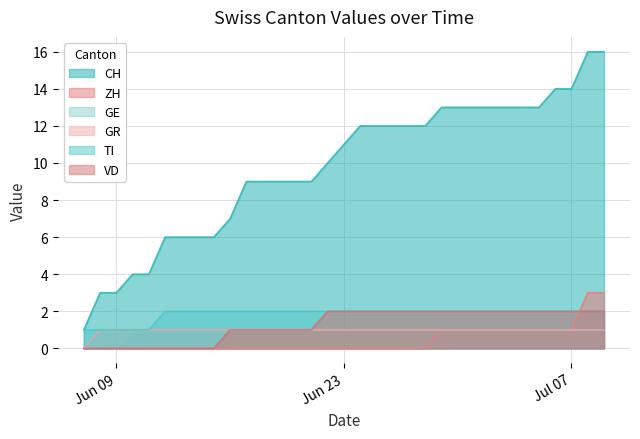

What is the value of the TI point at the 15th from the left?

2